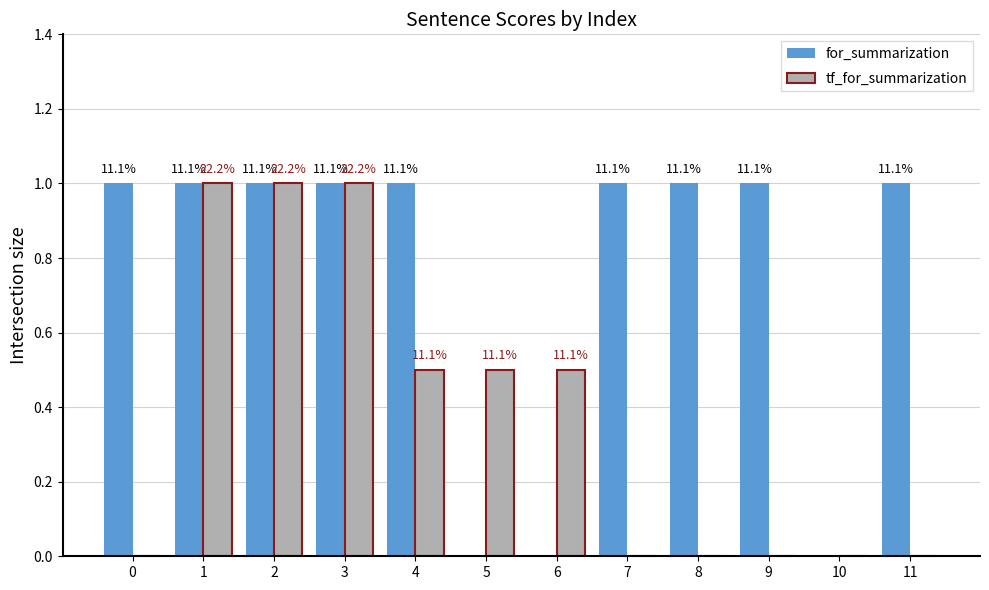

What are all the series names shown in the legend?

for_summarization, tf_for_summarization